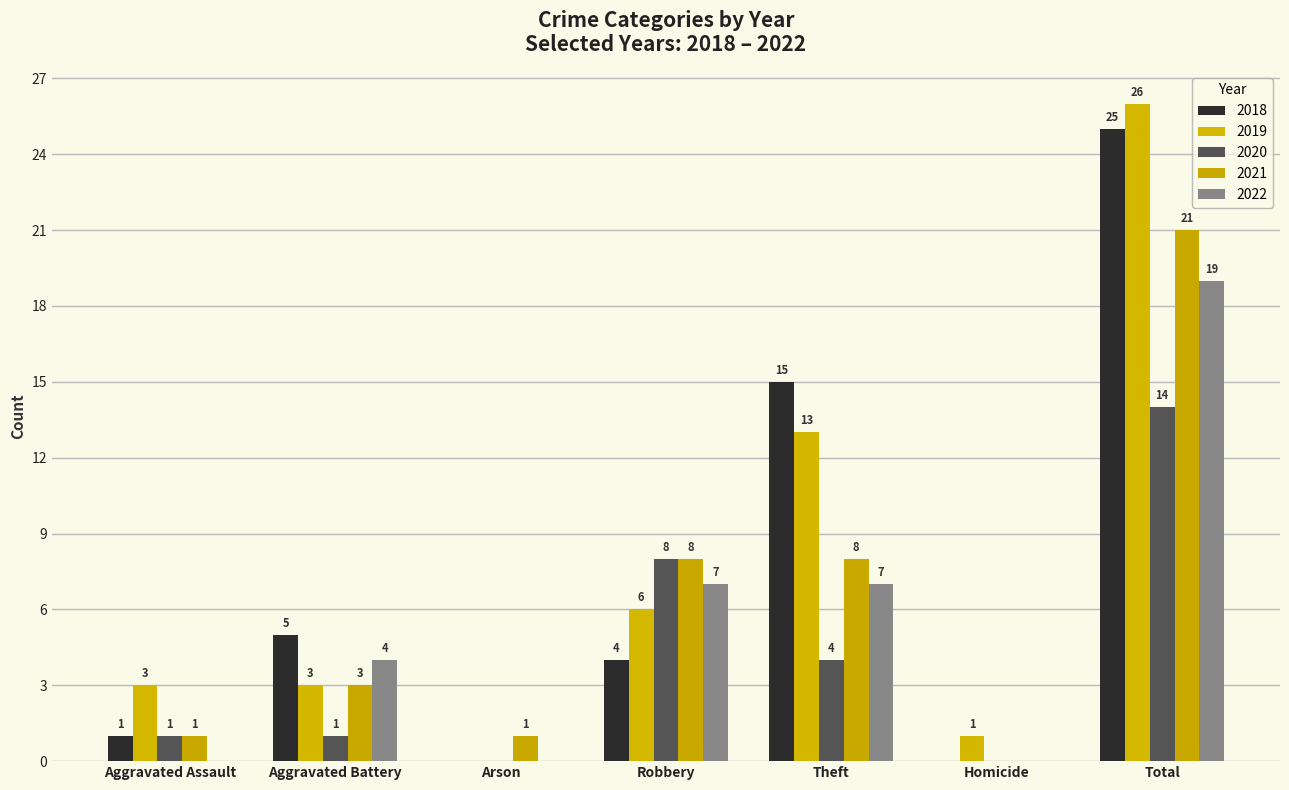

What is the sum of all 2020 values?

28